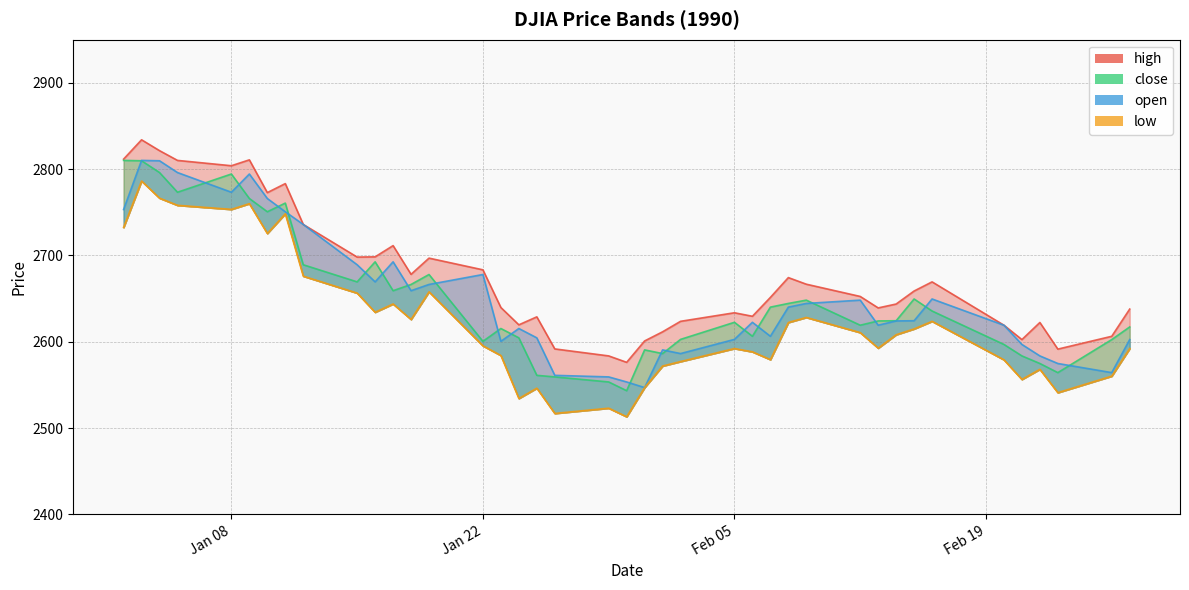

At which category is the sum across all series the highest?

1990-01-03